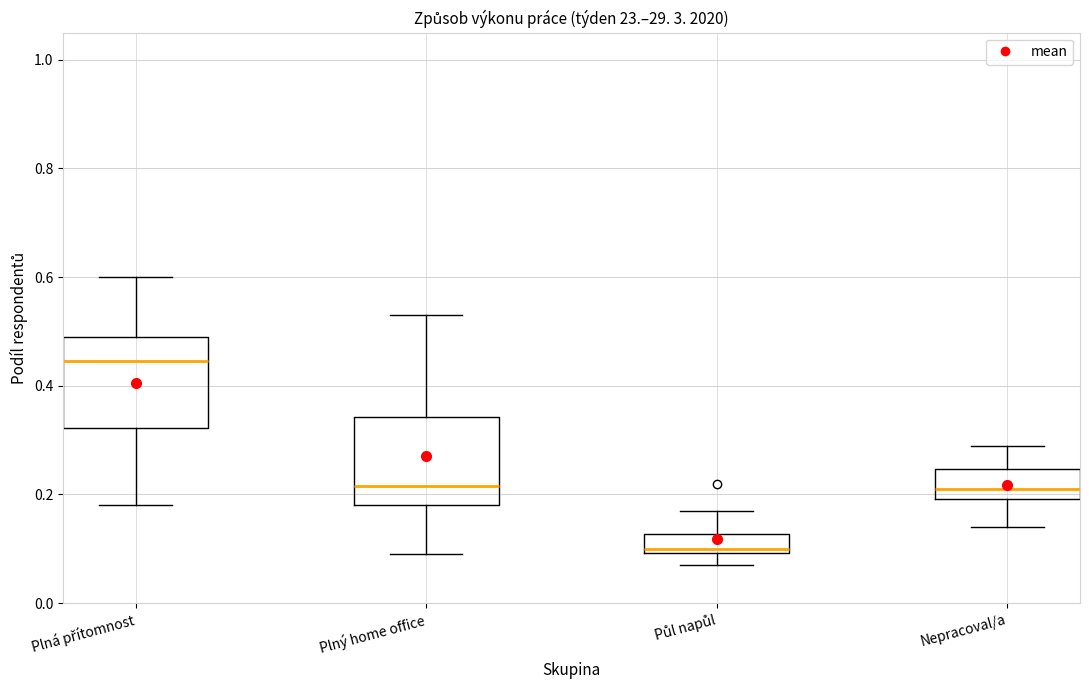

Reading left to right, transcribe this box plot: for each box, give where its median line is, the range the box spans, and where its two whiskers end, as read against the y-axis. The values are not printed on the chart, so give them approximately, as read against the axis.

Plná přítomnost: median 0.44, box 0.32 to 0.50, whiskers 0.18 to 0.60
Plný home office: median 0.22, box 0.18 to 0.34, whiskers 0.10 to 0.54
Půl napůl: median 0.10 (just above the box's lower edge), box 0.10 to 0.12, whiskers 0.08 to 0.18
Nepracoval/a: median 0.22, box 0.20 to 0.24, whiskers 0.14 to 0.30